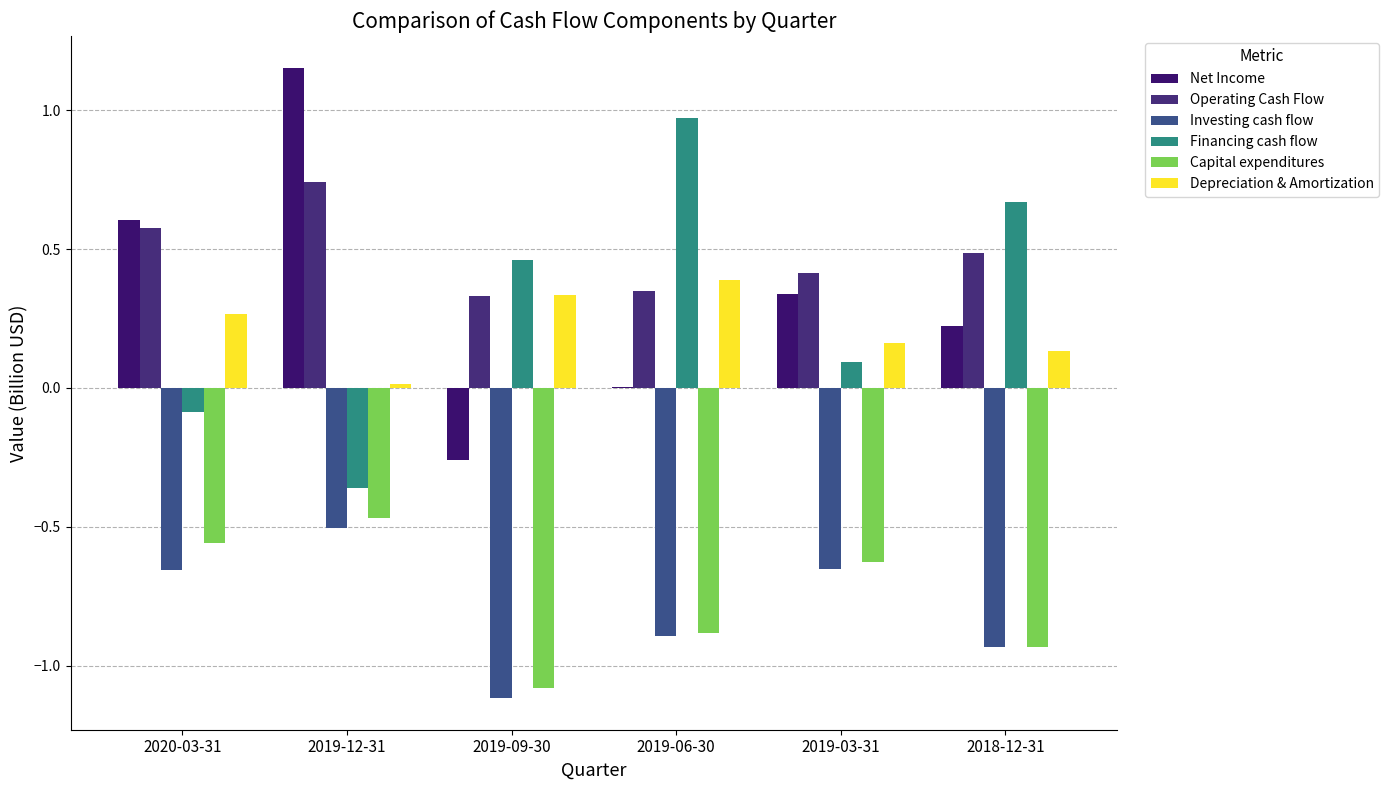

Where is Investing cash flow nearest to the value 0?

2019-12-31